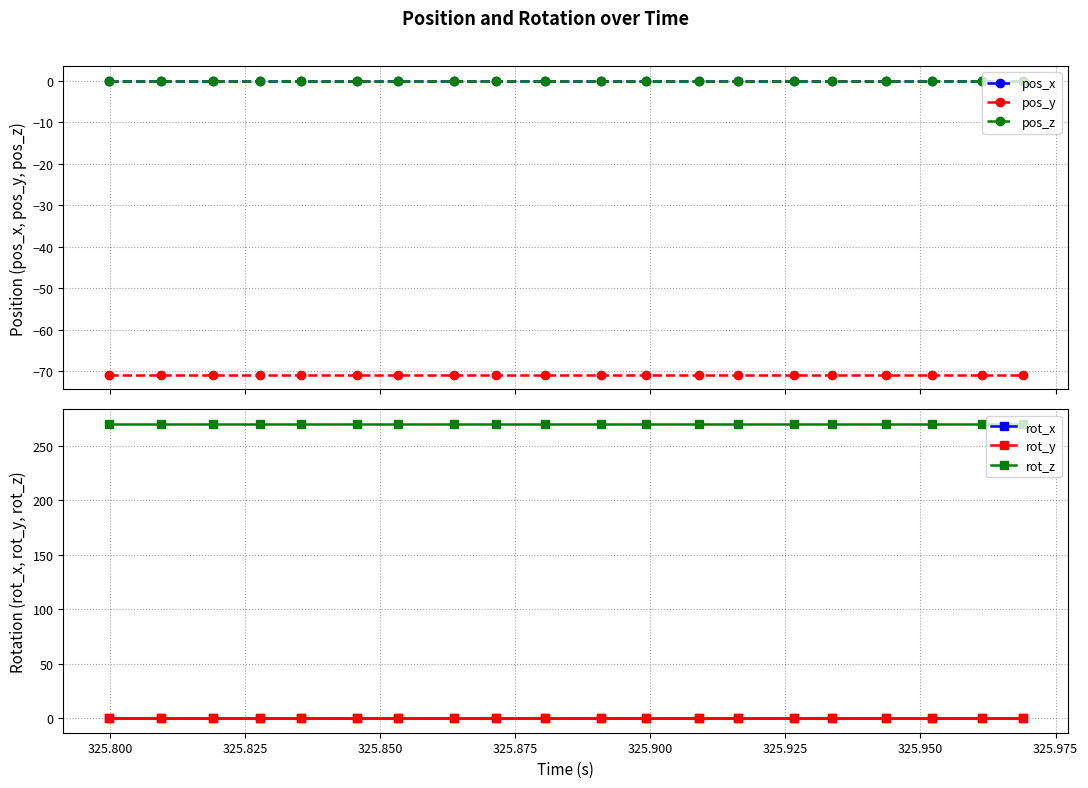

What is the sum of all rot_z values?

5400